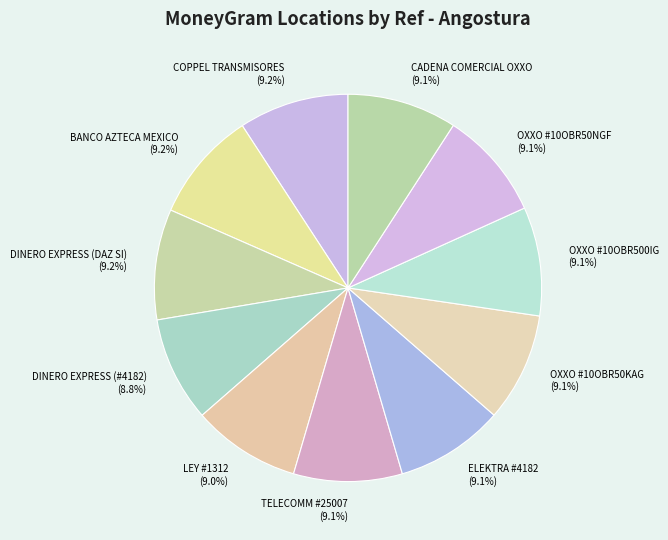

Is there a majority slice in this chart?

No